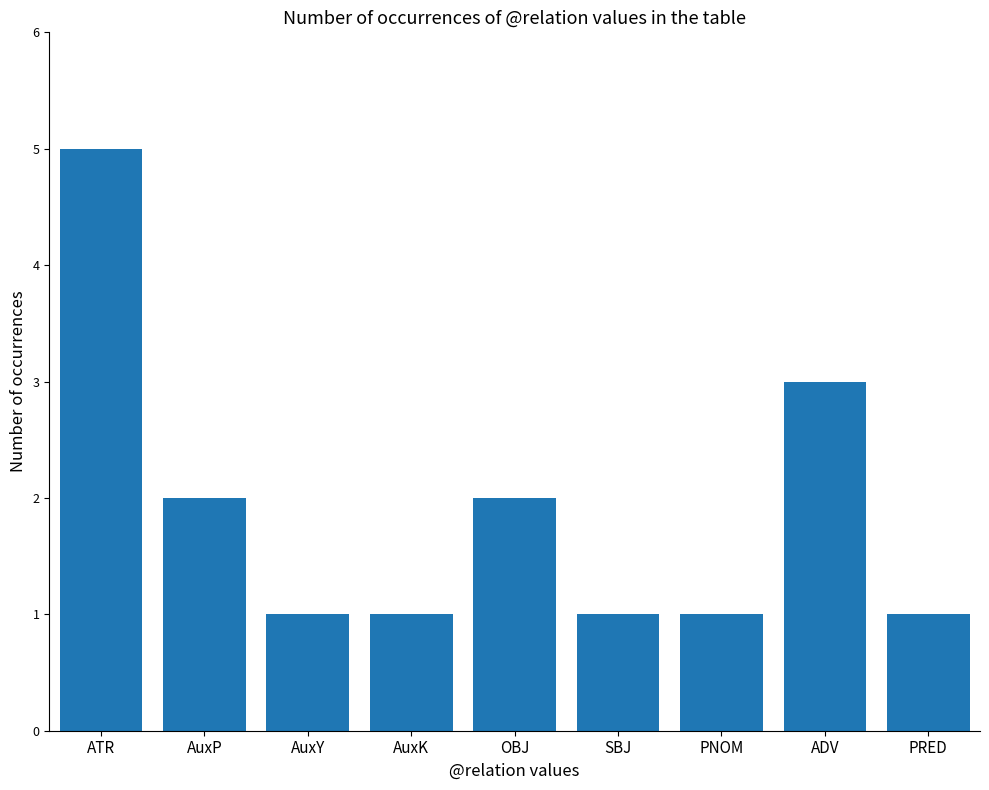

What is the label of the 9th bar from the right?

ATR